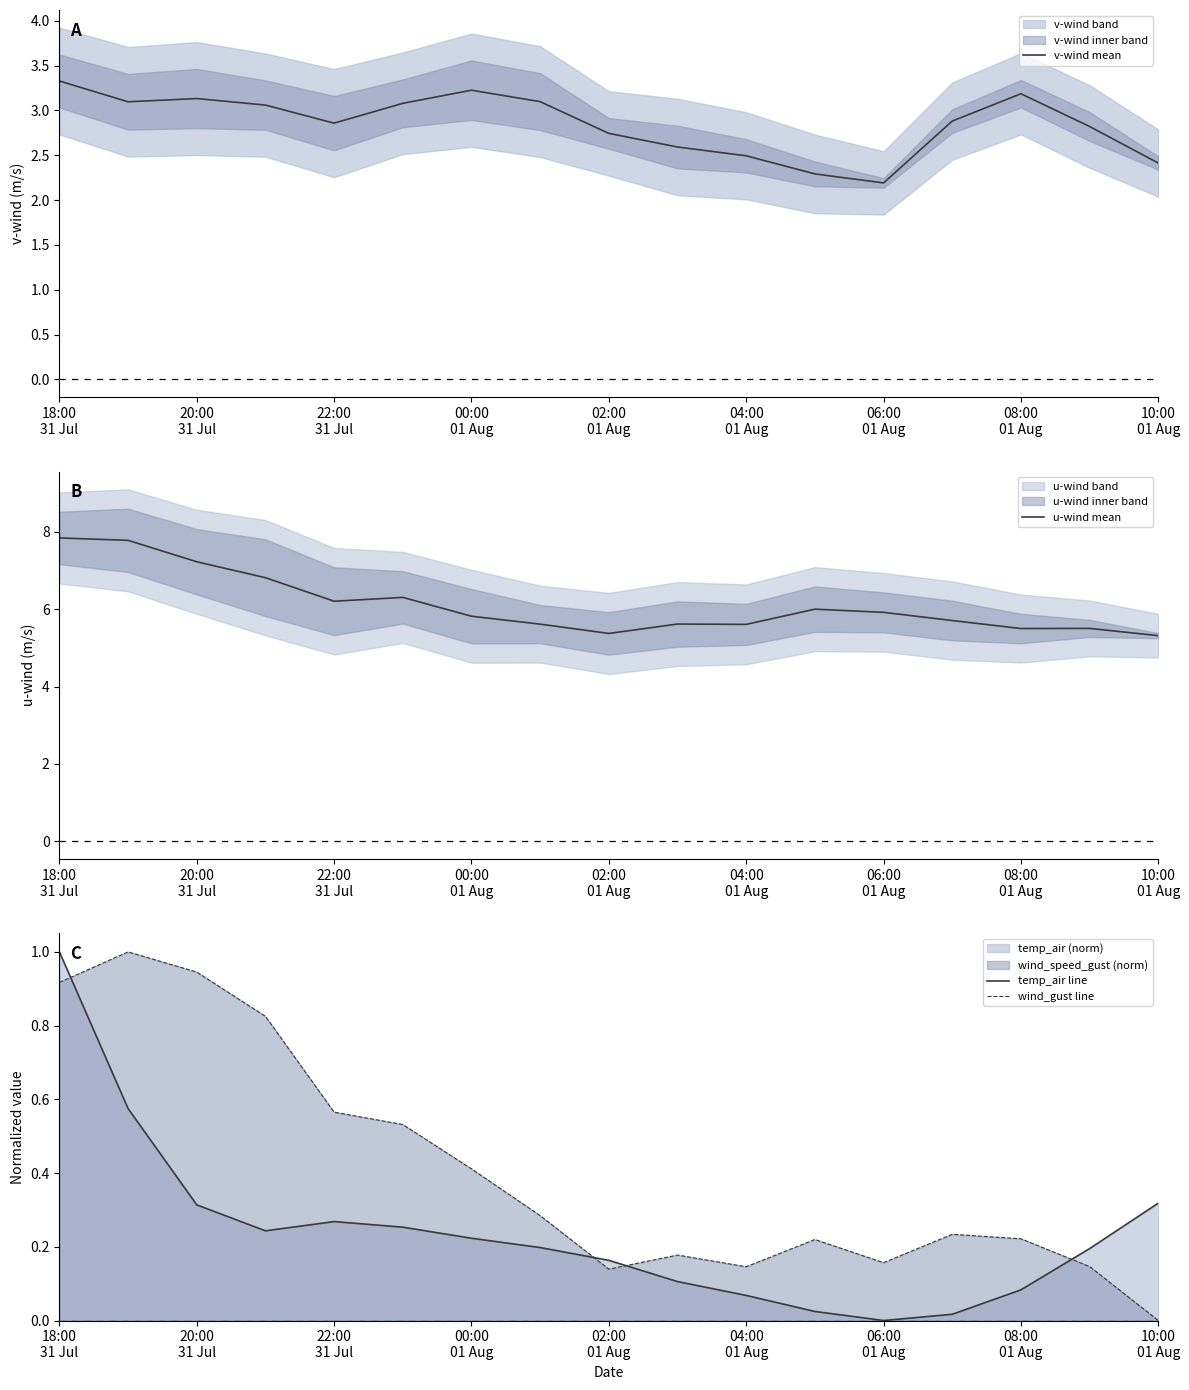

How many intersections are there between wind_gust line and temp_air line?

4